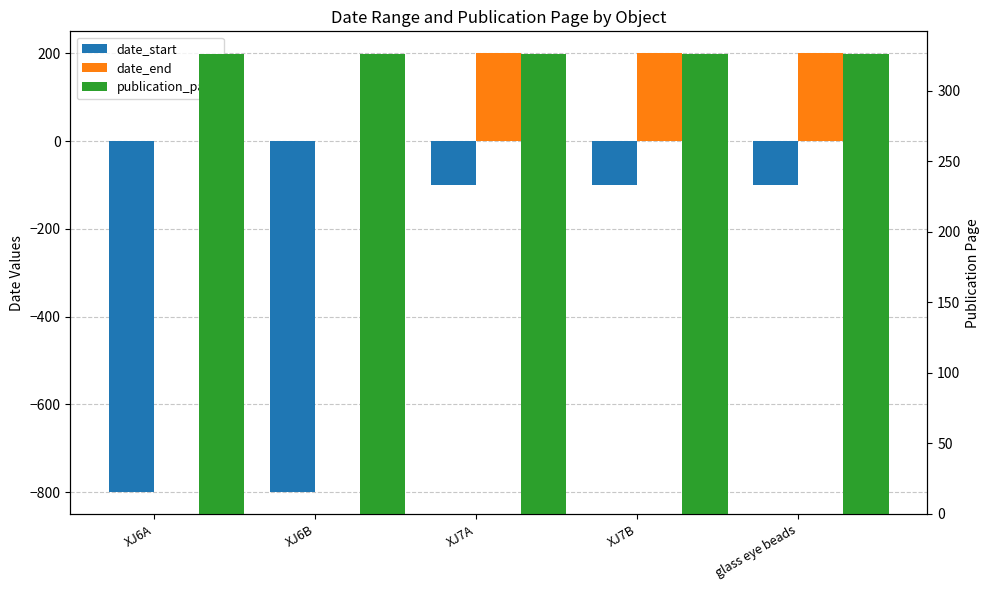

What is the difference between the second highest and minimum values in the date_start series?

700